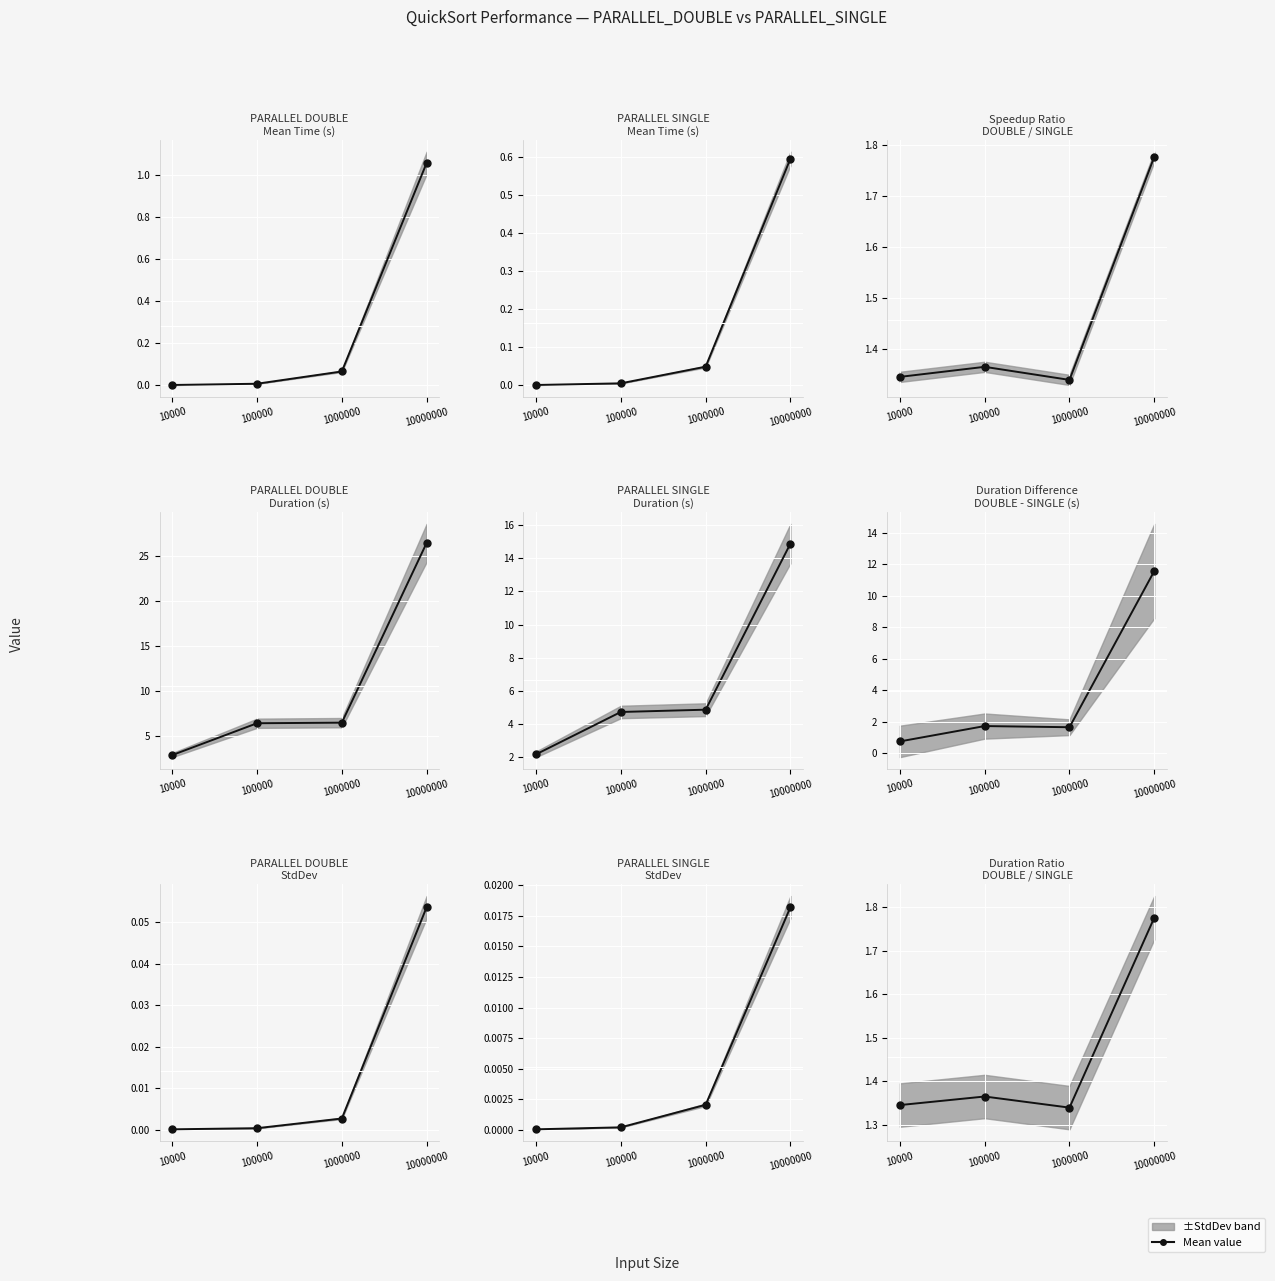

Between 100000 and 10000, which is larger?

100000